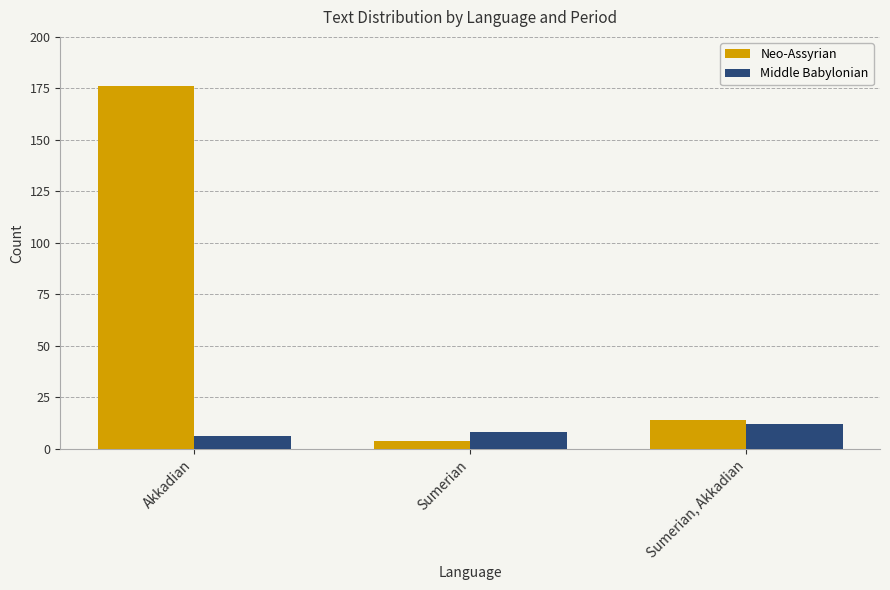

At how many categories does at least one series exceed 140?

1